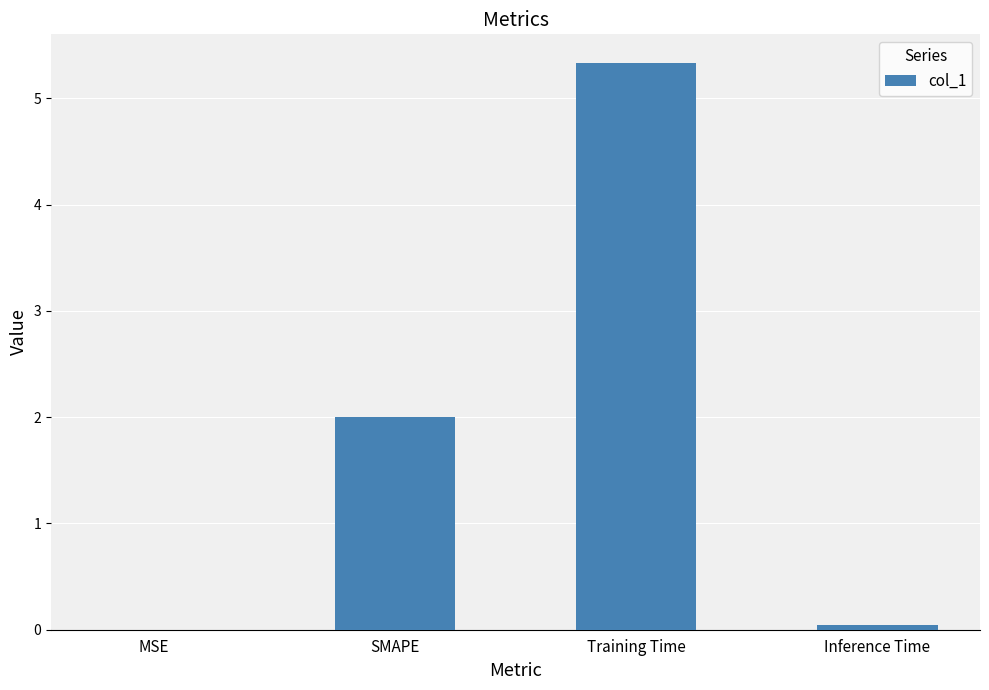

True or false: the data shows 2.0 at SMAPE.

True